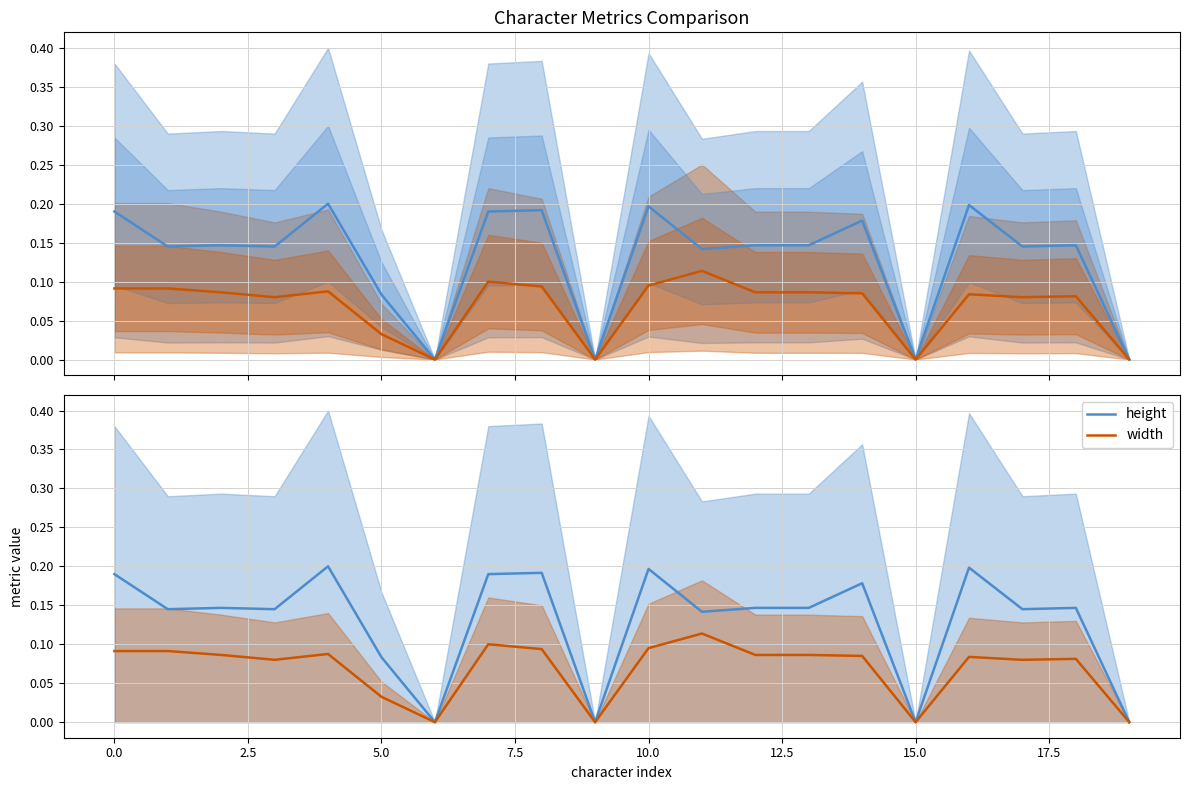

True or false: width has more than 1 points higher than both neighbors.

True